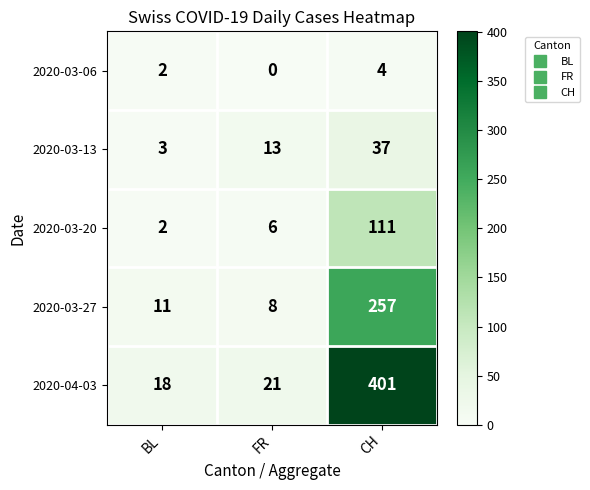

At which category does the chart reach its peak across all series?

CH